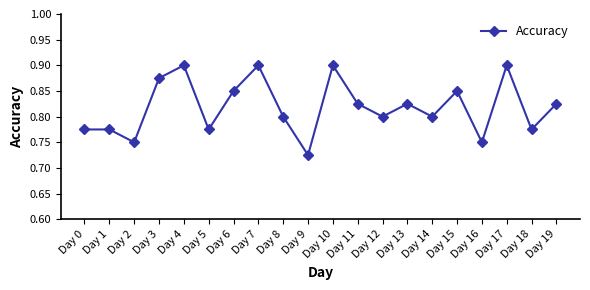

How many categories are shown in the chart?

20